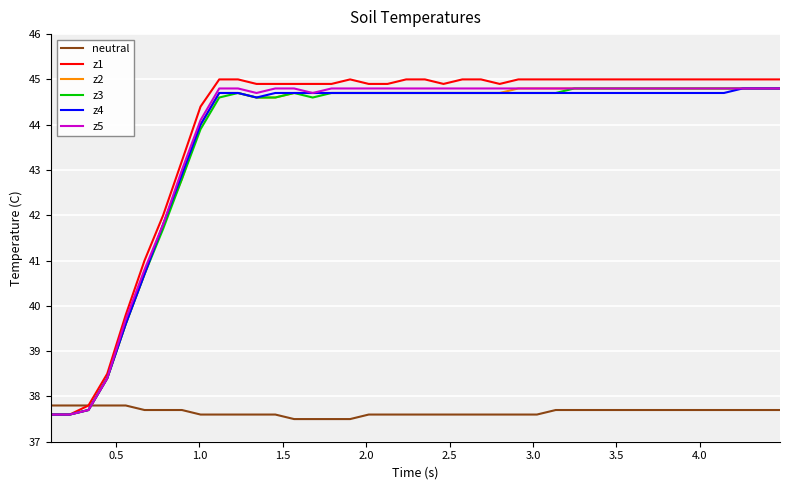

Which series has the widest spread of values?

z1